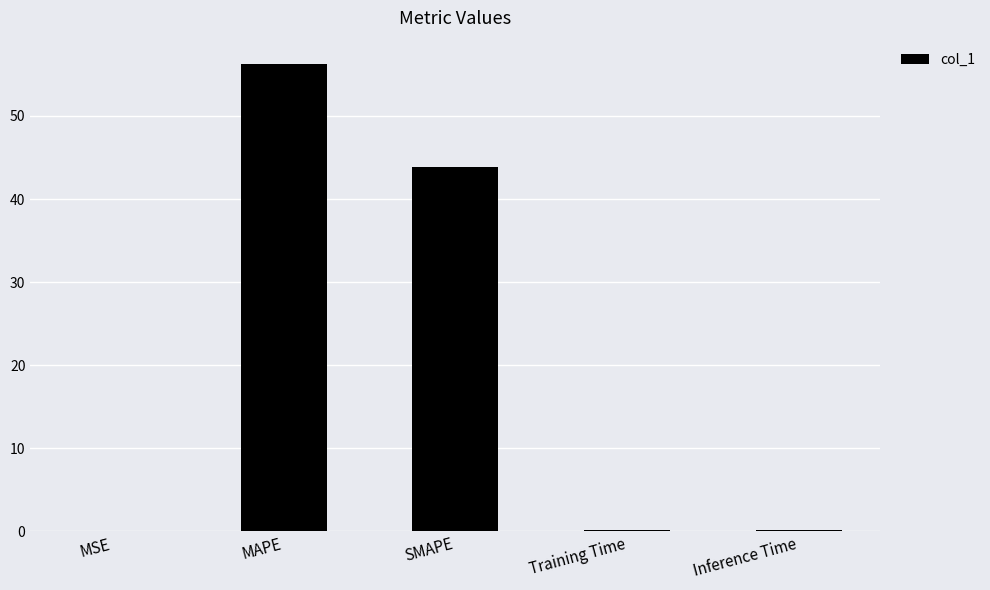

Which category has the highest value across all series?

MAPE